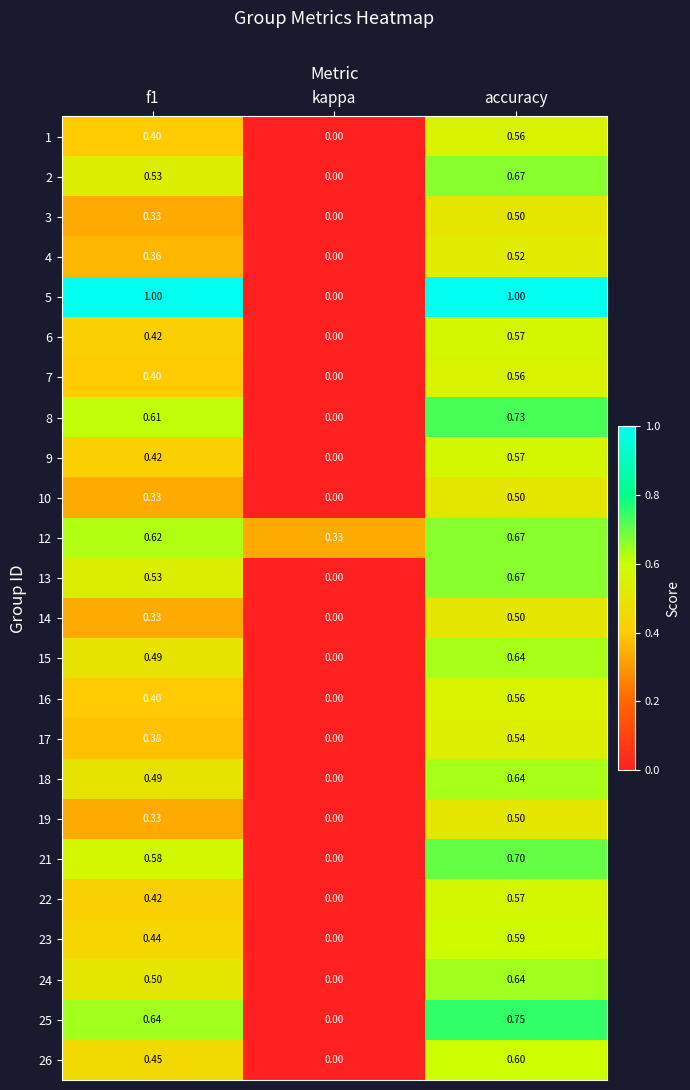

How many categories are shown in the chart?

3